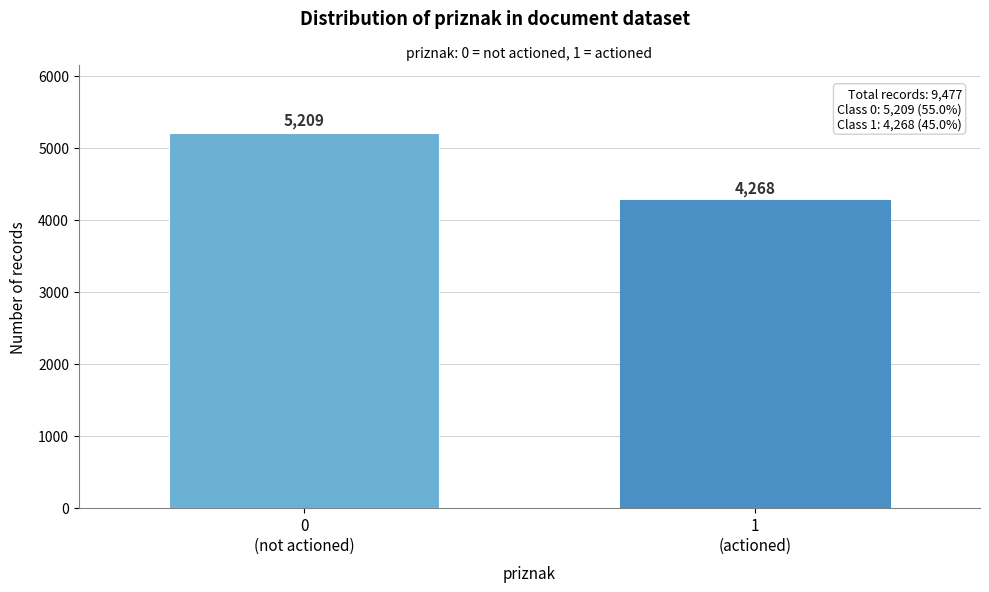

Reading left to right, list all the values displayed in this chart.

5209	4268